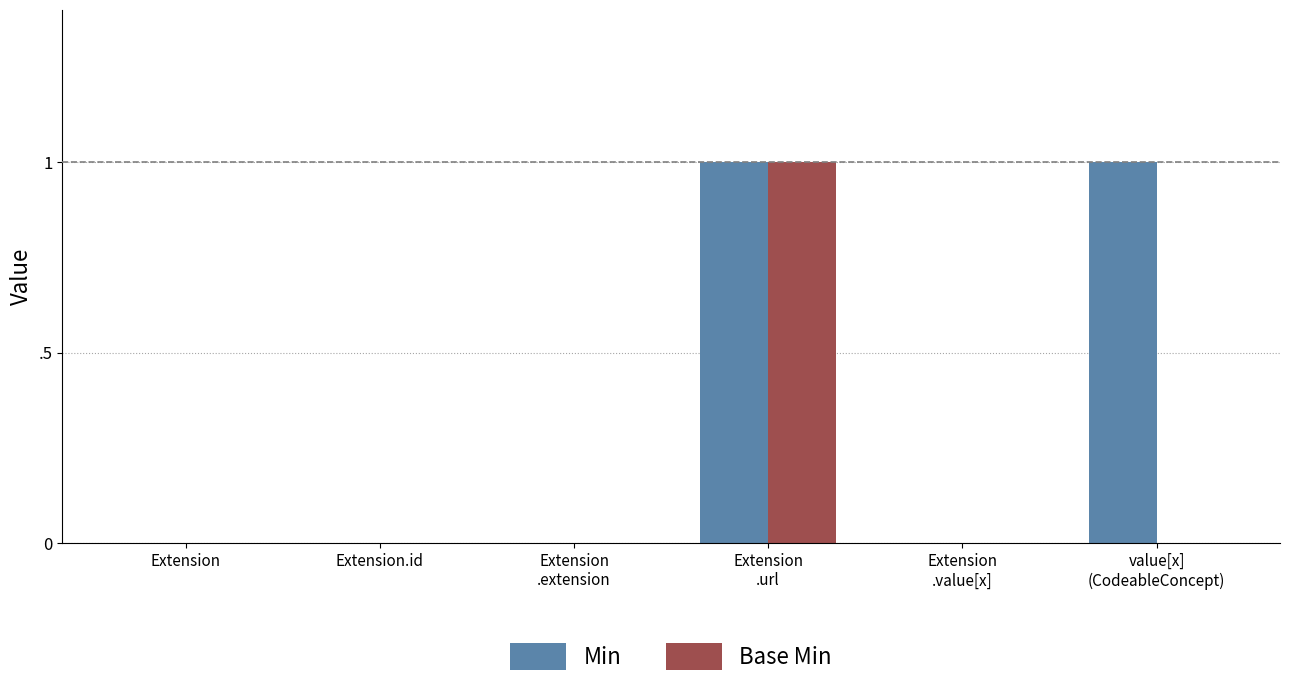

What is the label of the 2nd bar from the right?

Extension
.value[x]